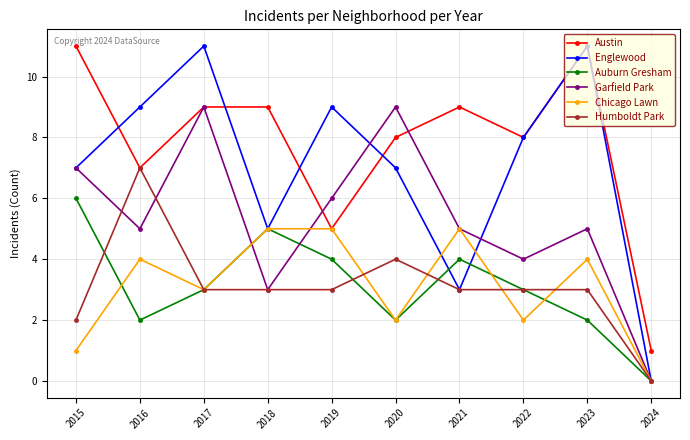

Which series has the largest range (max minus min)?

Englewood